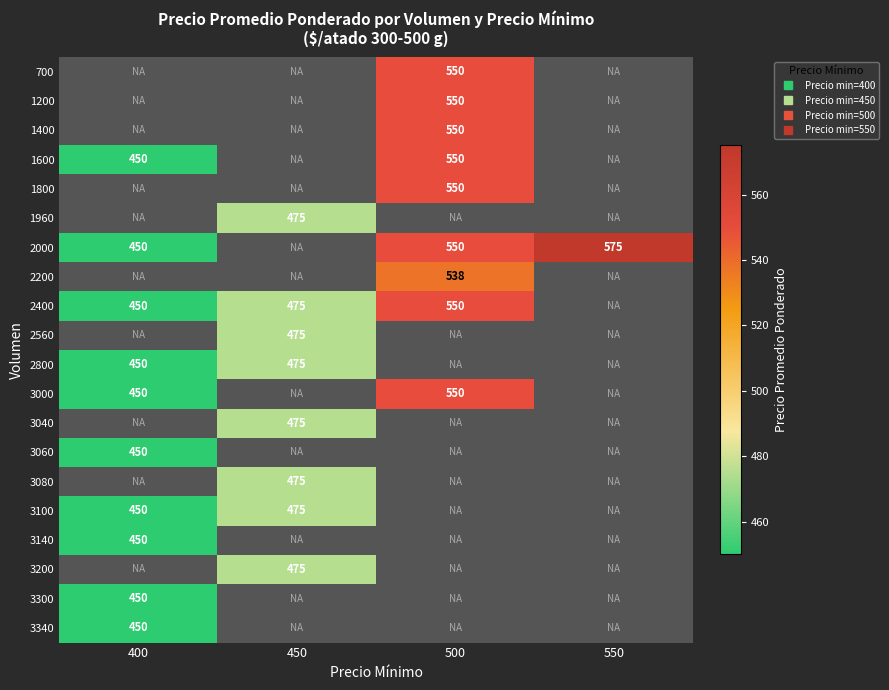

Is the value of 1960 at 550 greater than the value of 2200 at 450?

No